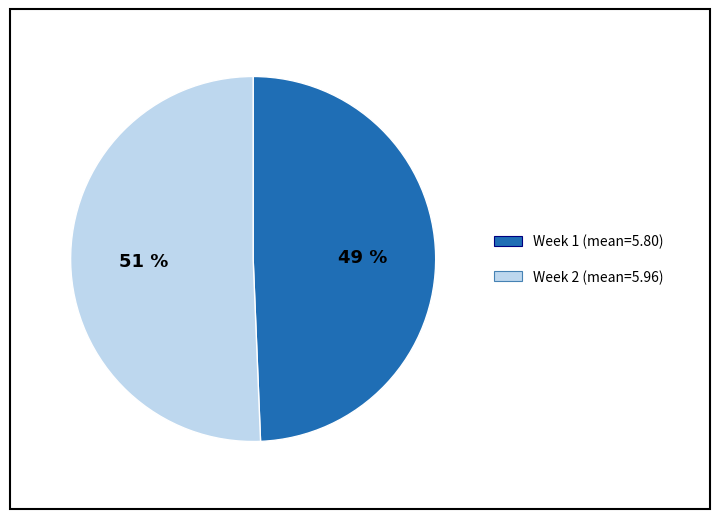

Rank the categories by value from lowest to highest.

Week 1, Week 2